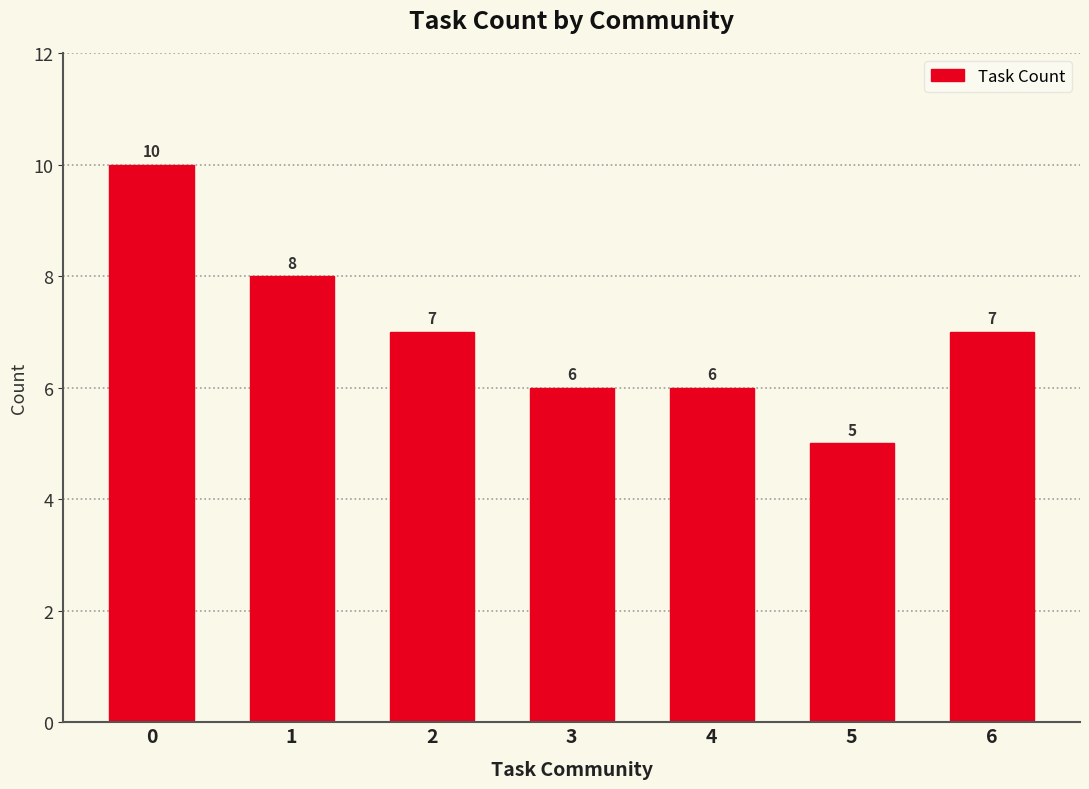

What is the value of the 5th bar from the left?

6